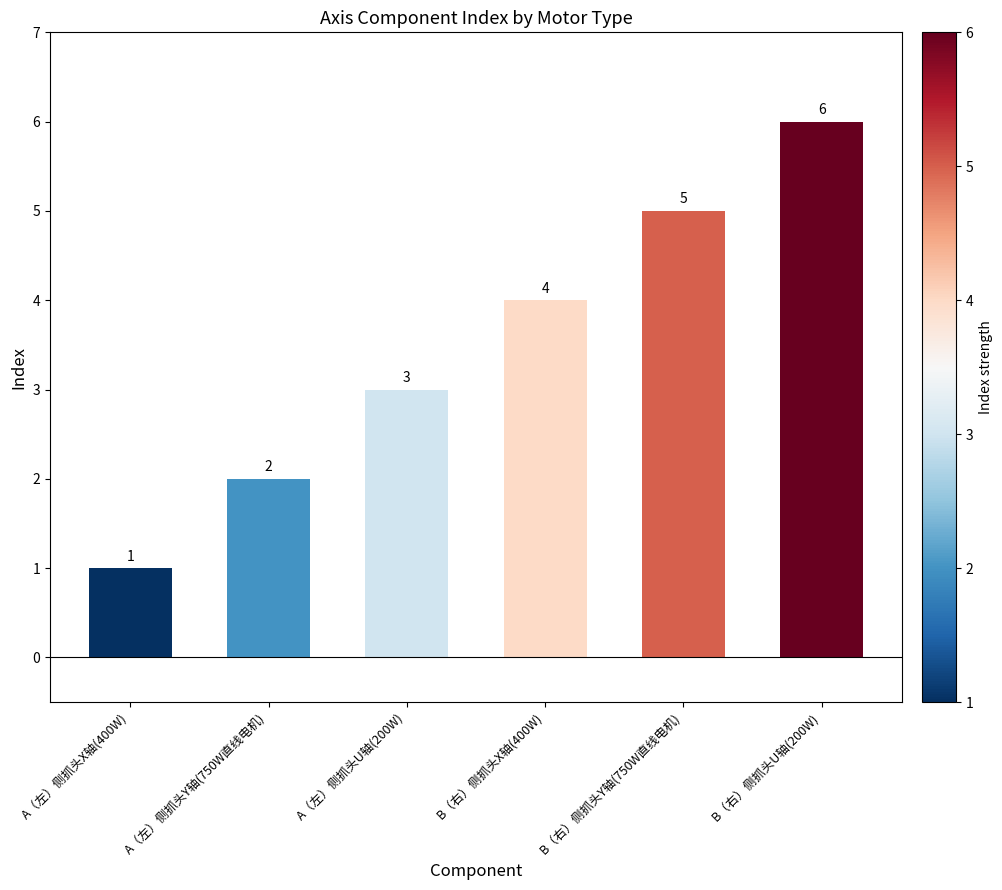

What is the approximate value at B（右）侧抓头X轴(400W)?

4